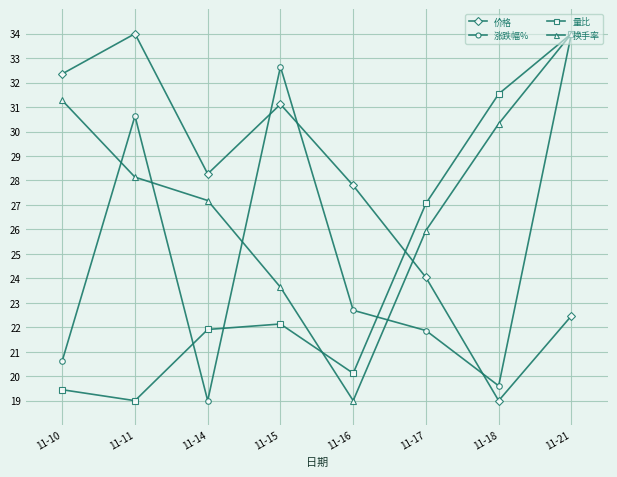

Does the chart have visible grid lines?

Yes